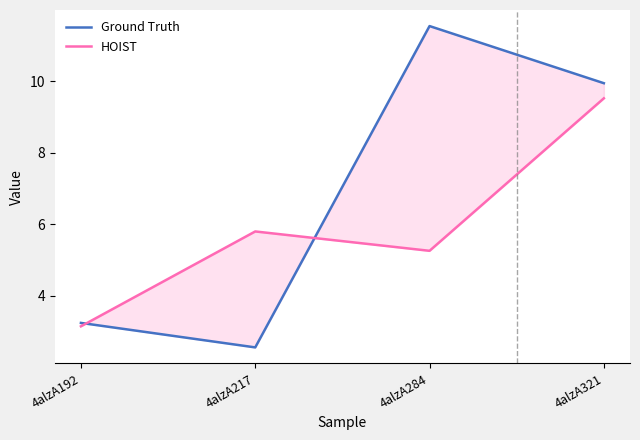

What is the sum of all HOIST values?

23.7